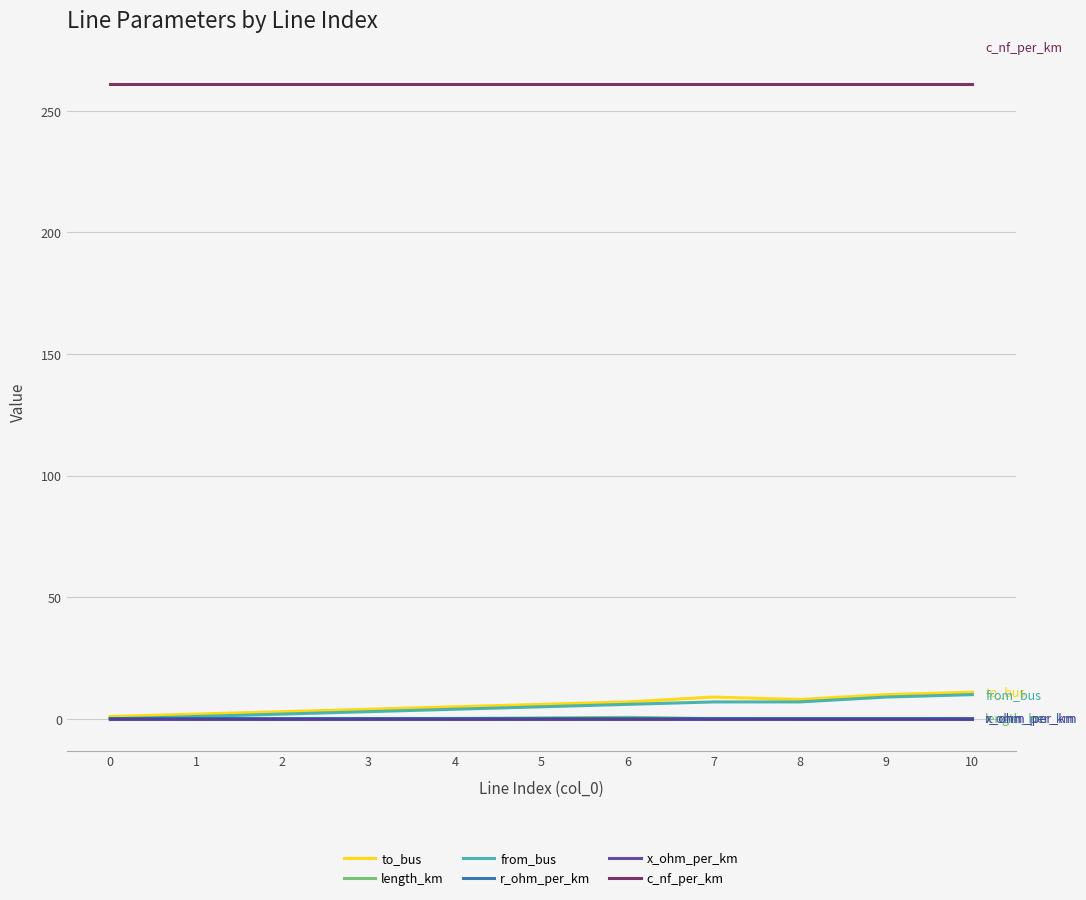

True or false: length_km and c_nf_per_km intersect in this chart.

False